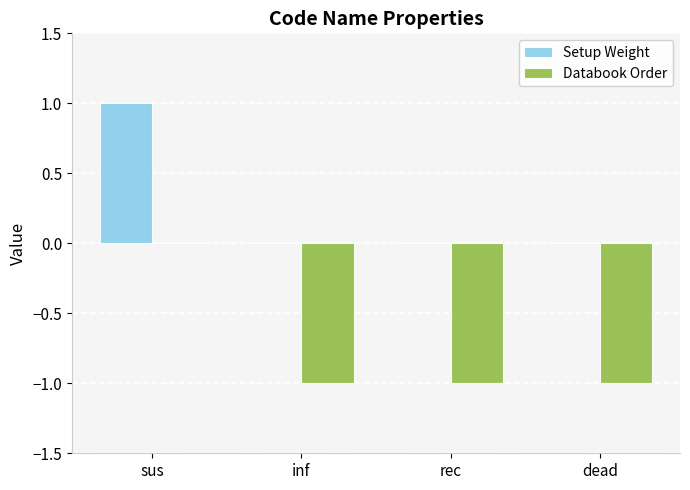

Count the number of data series in this chart.

2